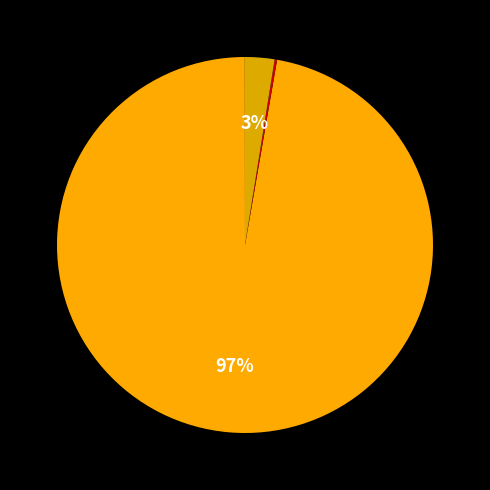

Which category has the smallest portion of the pie?

MSE